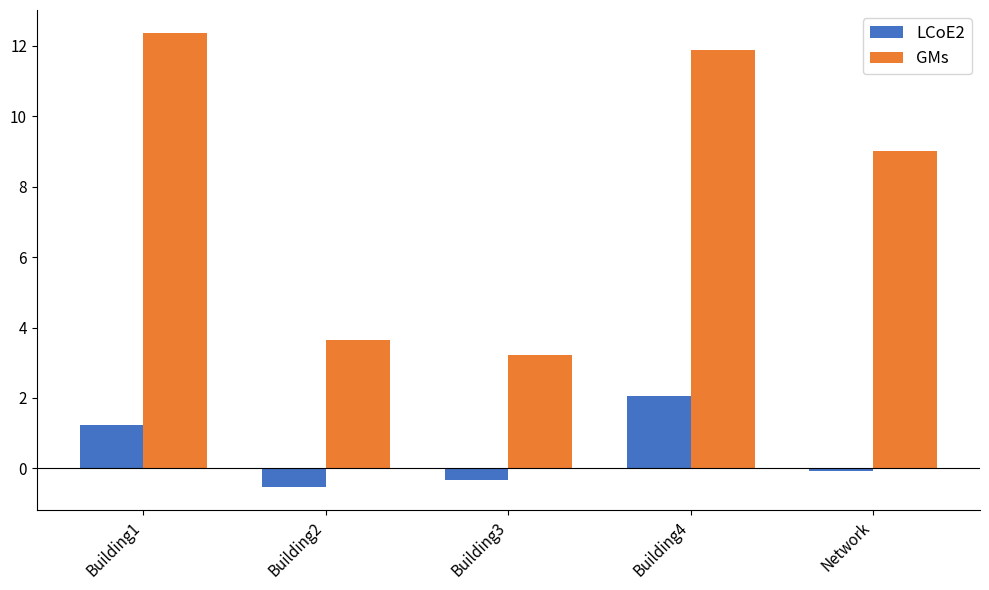

What is the value of the LCoE2 bar at the 2nd from the left?

-0.5